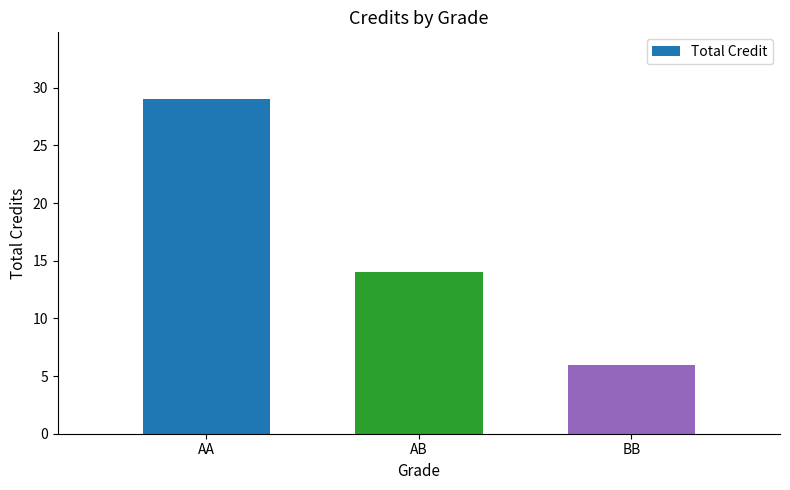

Rank the categories by value from lowest to highest.

BB, AB, AA